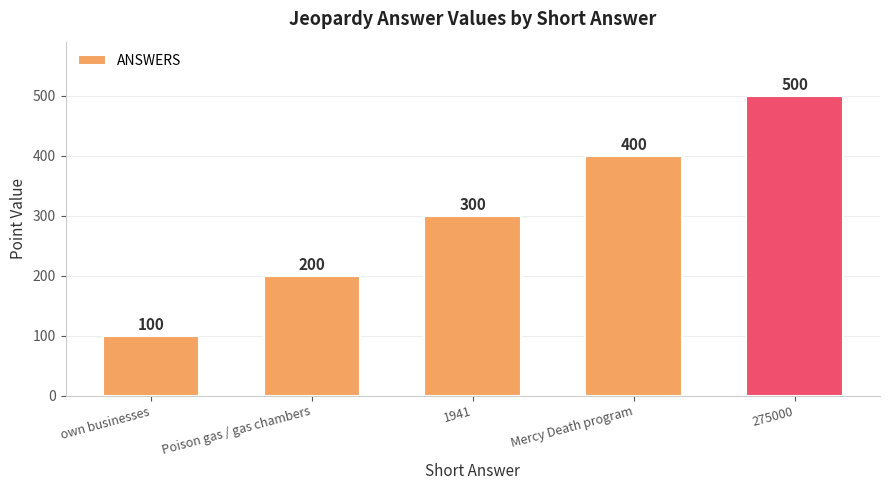

Which category has the lowest value across all series?

own businesses